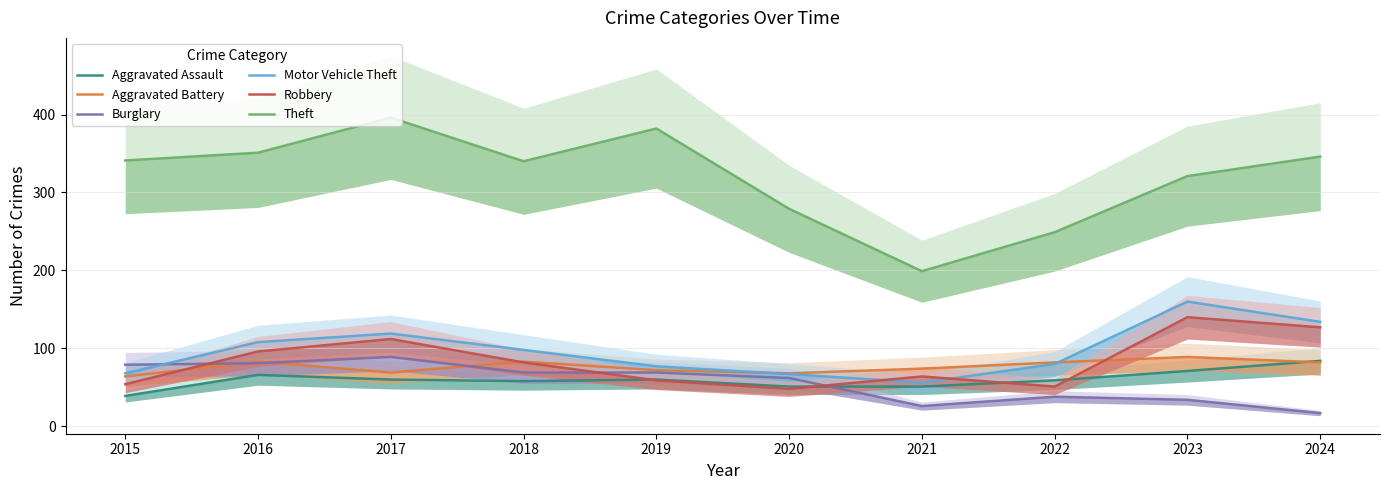

Does the chart display data point markers on the line(s)?

No